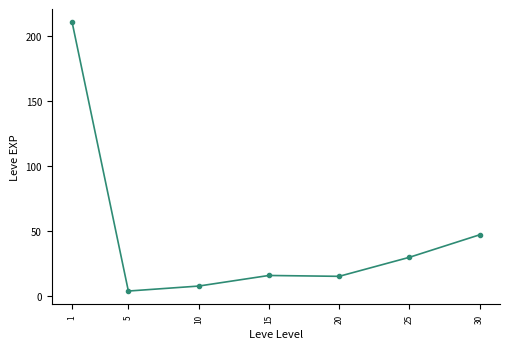

What is the greatest value displayed?

210.7